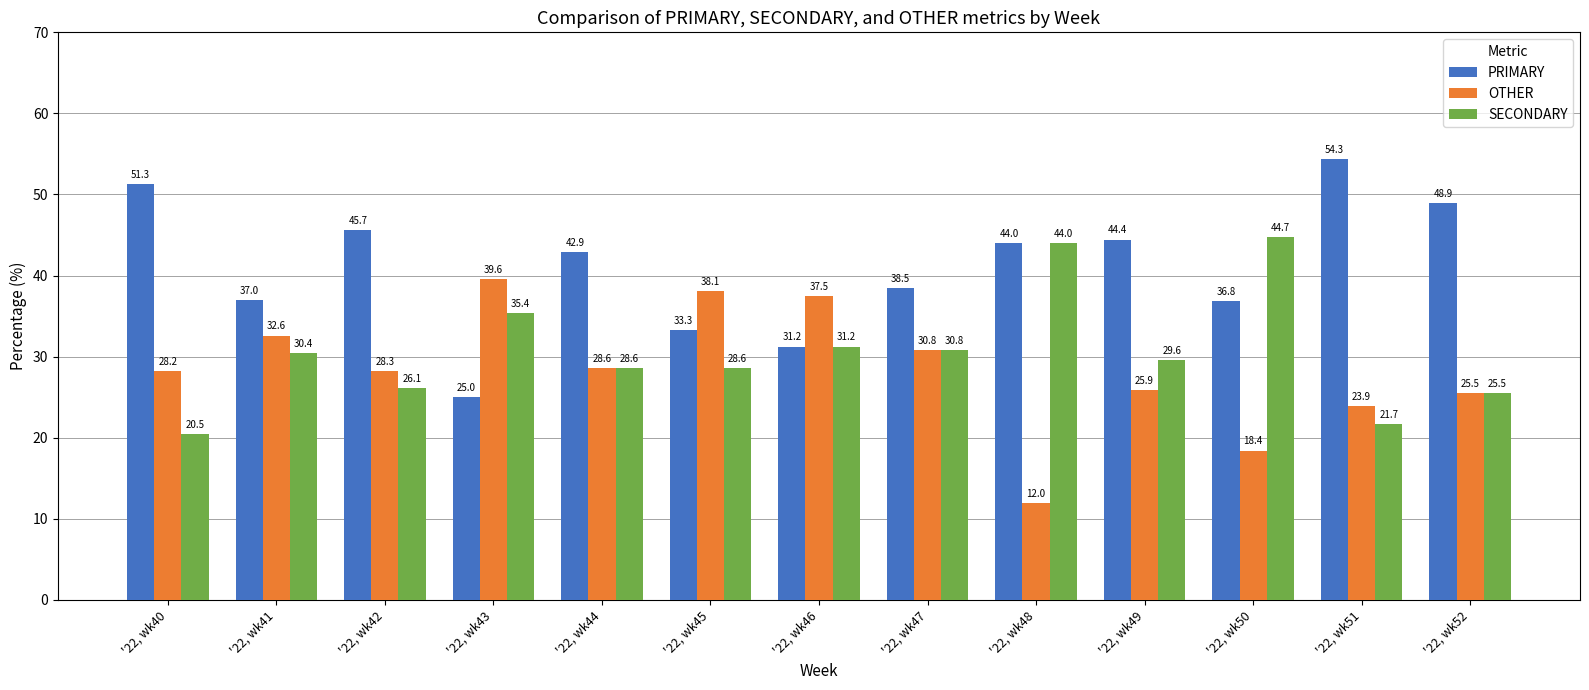

Rank the series by their average value, from highest to lowest.

PRIMARY, SECONDARY, OTHER